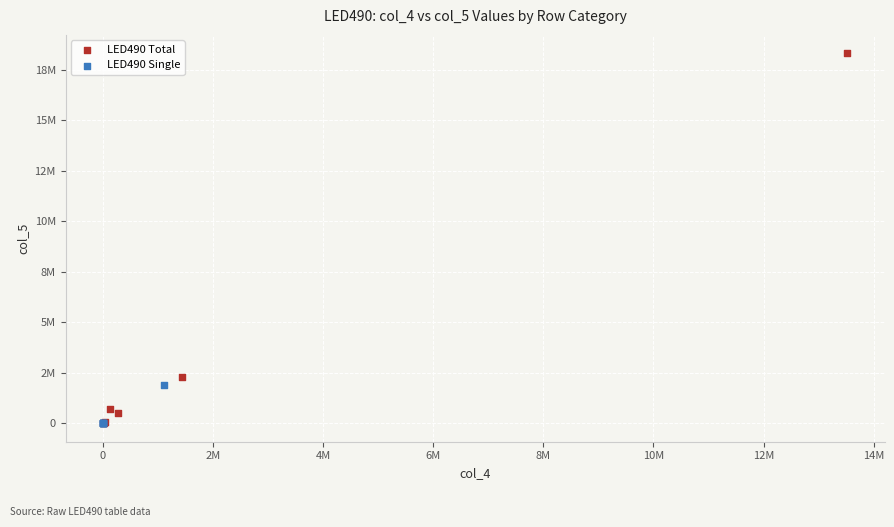

Which series has the widest spread of Y values?

LED490 Total